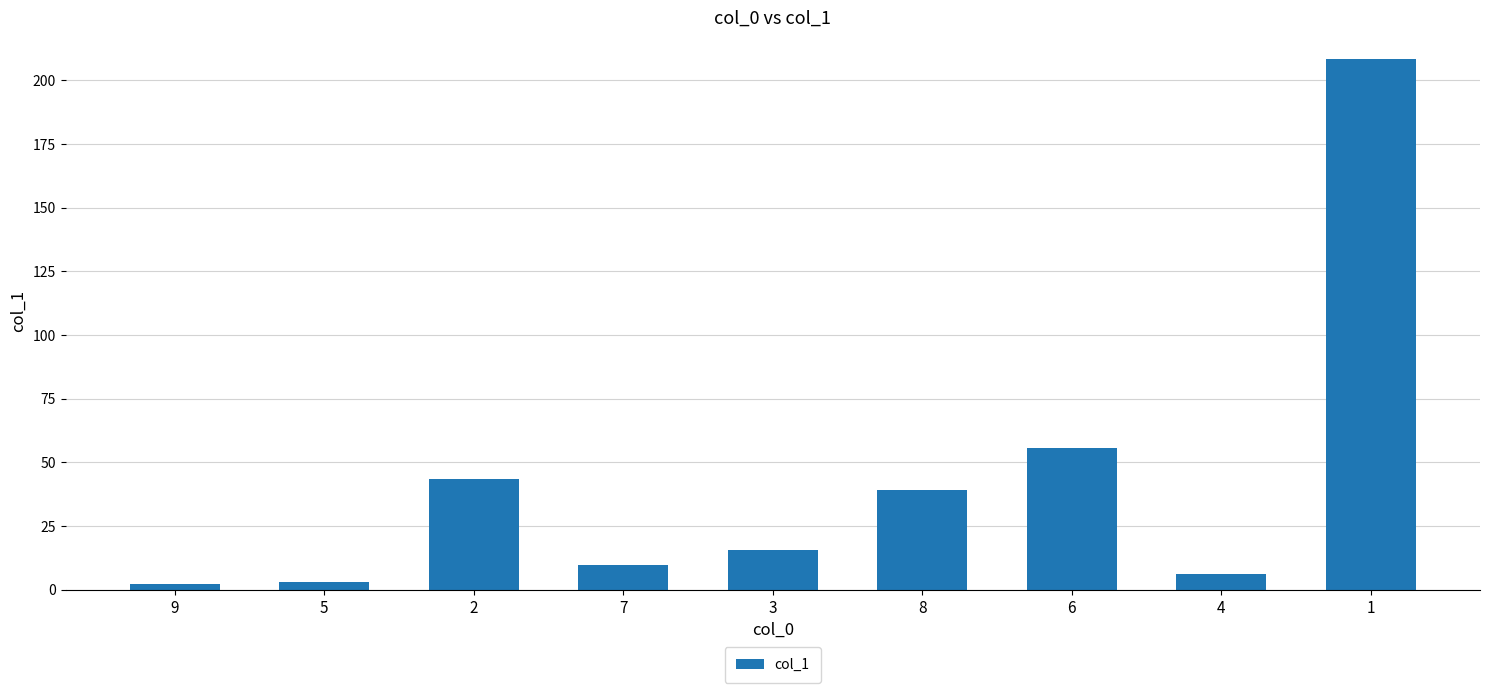

Between 1 and 7, which is larger?

1